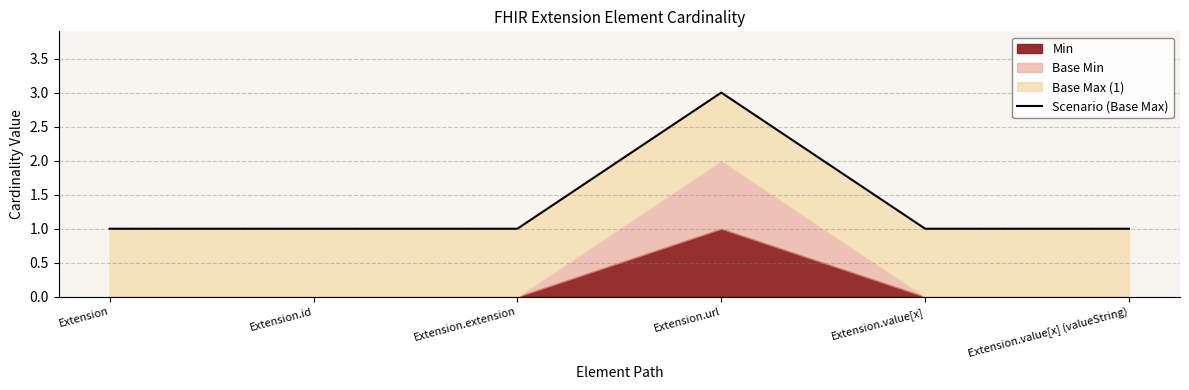

Reading left to right, transcribe all the data shown in this chart.

Extension=1	Extension.id=1	Extension.extension=1	Extension.url=3	Extension.value[x]=1	Extension.value[x] (valueString)=1